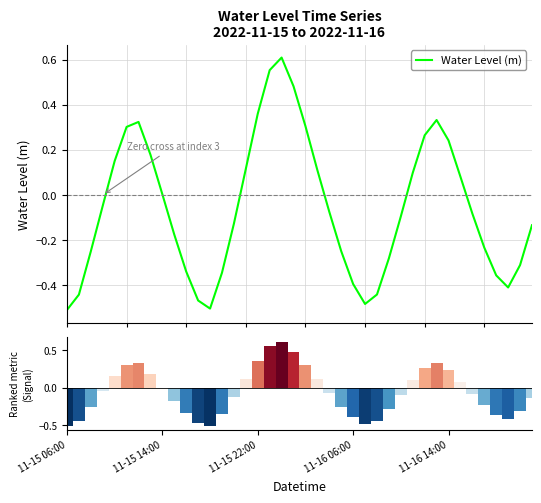

How many values are below 0?

23